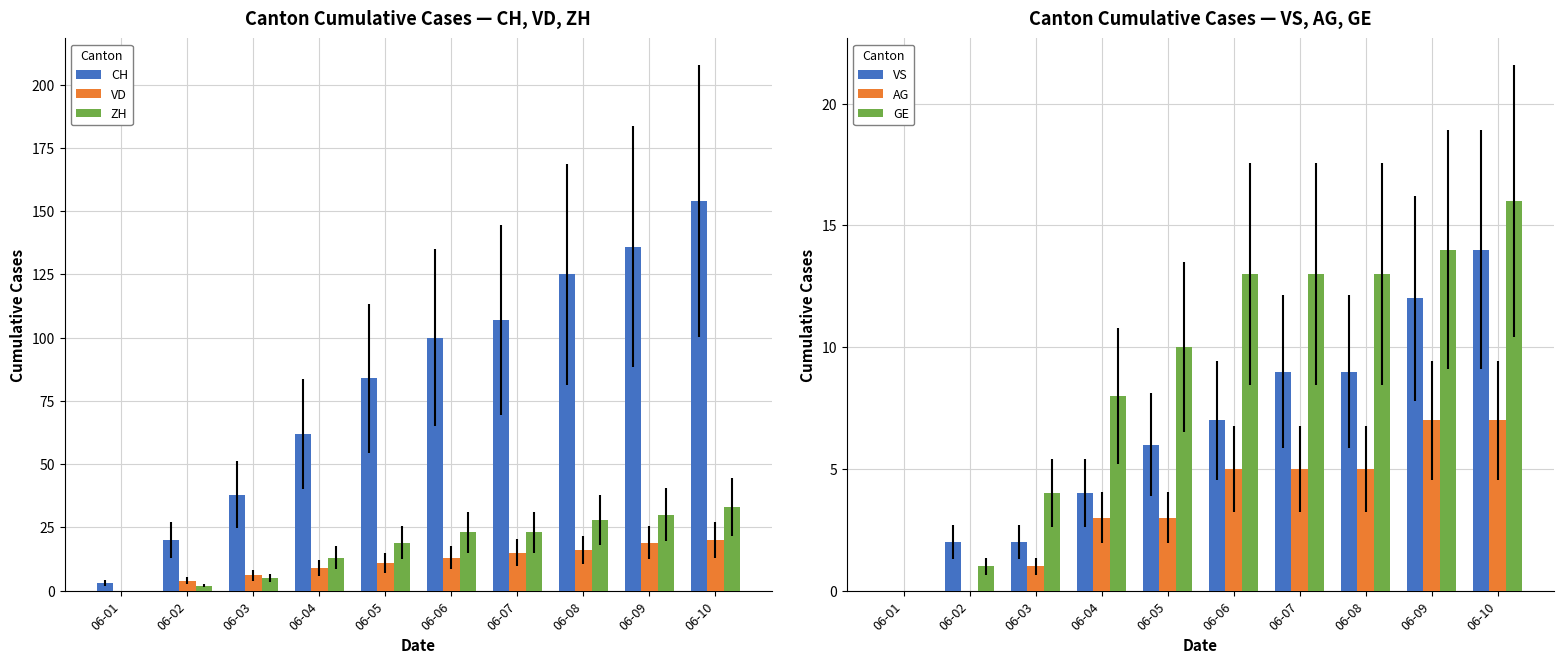

At which label does VD reach its minimum?

06-01